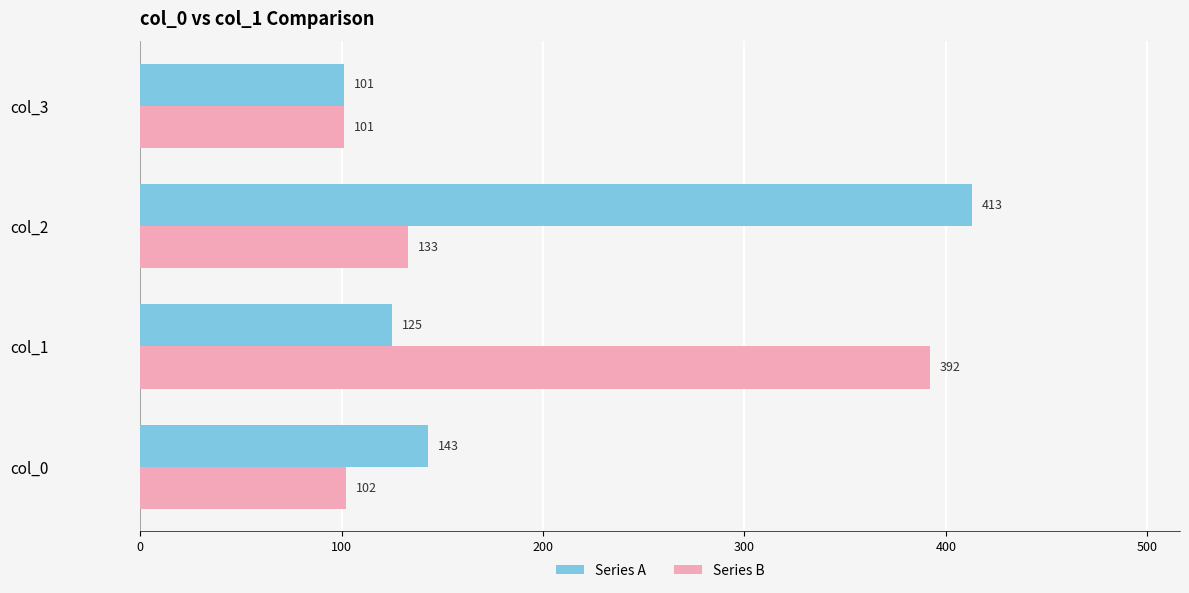

What is the highest value of the Series A series?

413